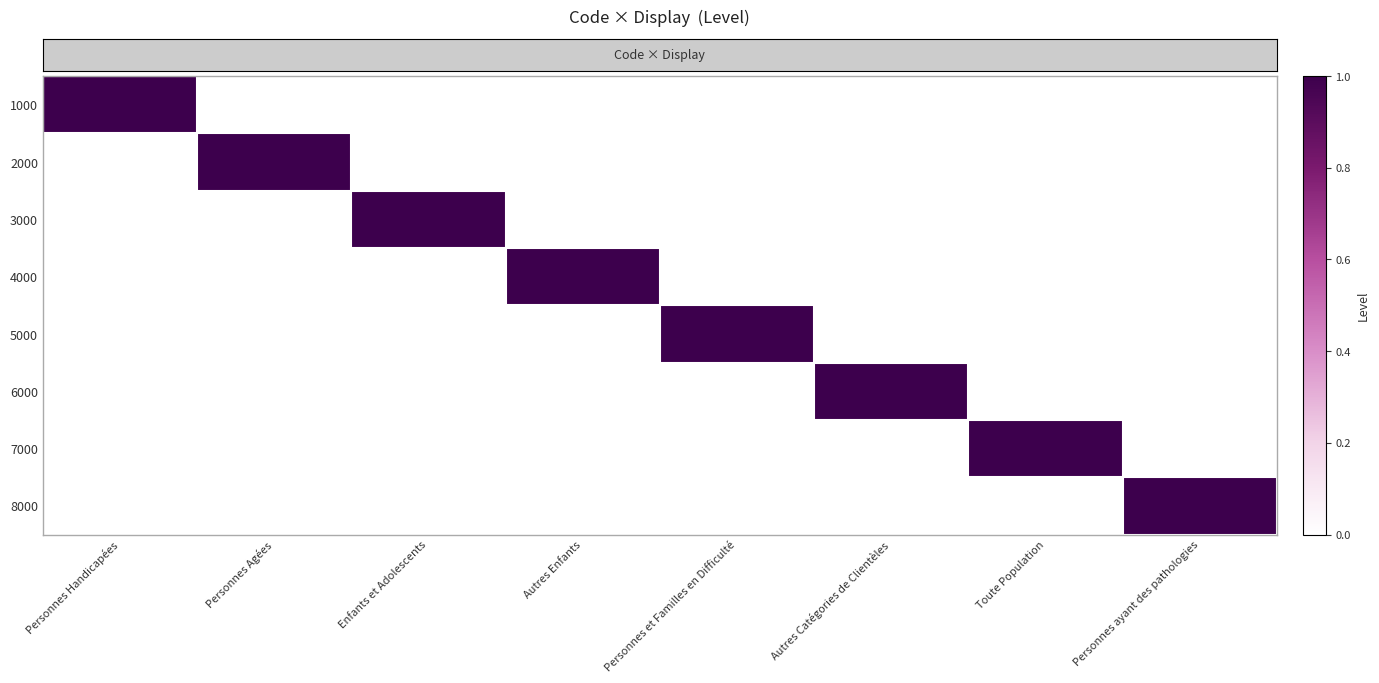

Reading right to left, what are all the values shown in this chart?

row_0: 0	0	0	0	0	0	0	1
row_1: 0	0	0	0	0	0	1	0
row_2: 0	0	0	0	0	1	0	0
row_3: 0	0	0	0	1	0	0	0
row_4: 0	0	0	1	0	0	0	0
row_5: 0	0	1	0	0	0	0	0
row_6: 0	1	0	0	0	0	0	0
row_7: 1	0	0	0	0	0	0	0